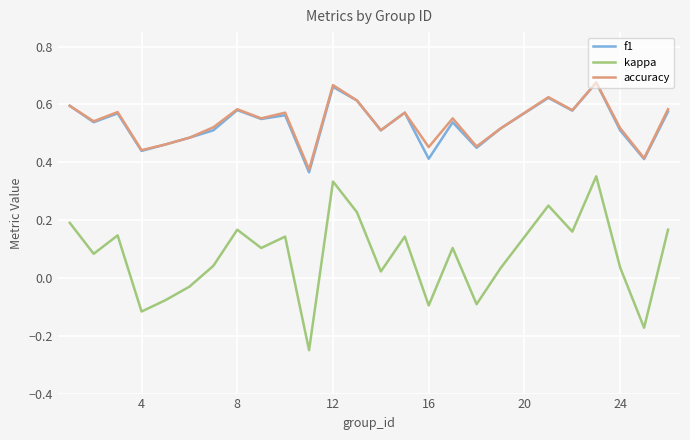

What are all the series names shown in the legend?

f1, kappa, accuracy